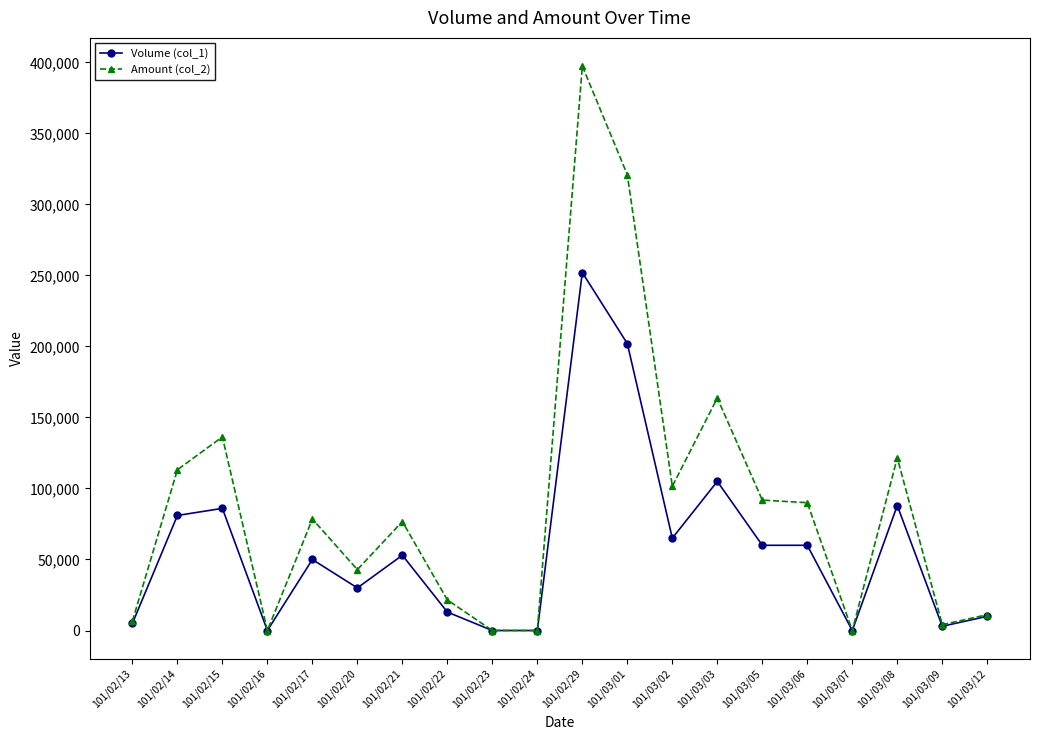

What is the difference between the maximum and minimum values in the Amount (col_2) series?

397360